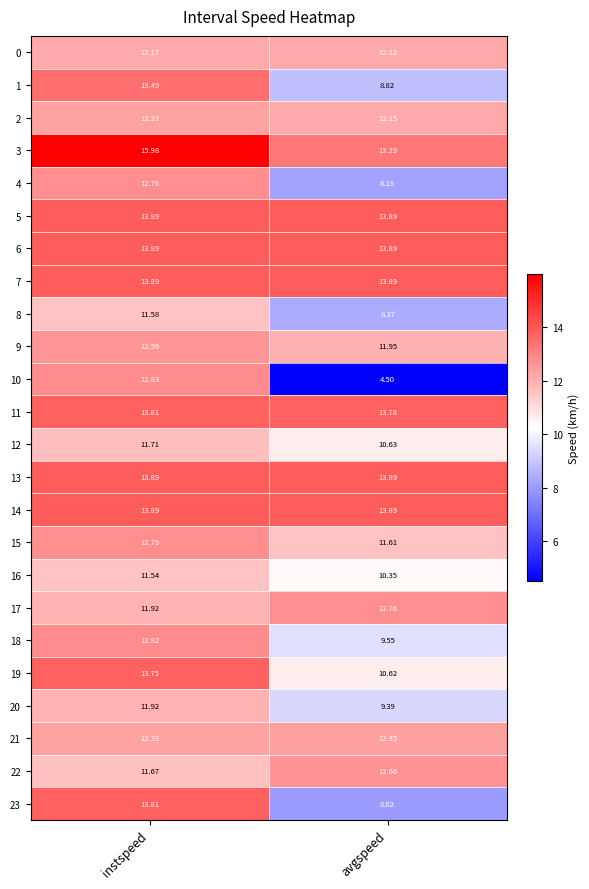

What is the smallest value displayed?

4.5